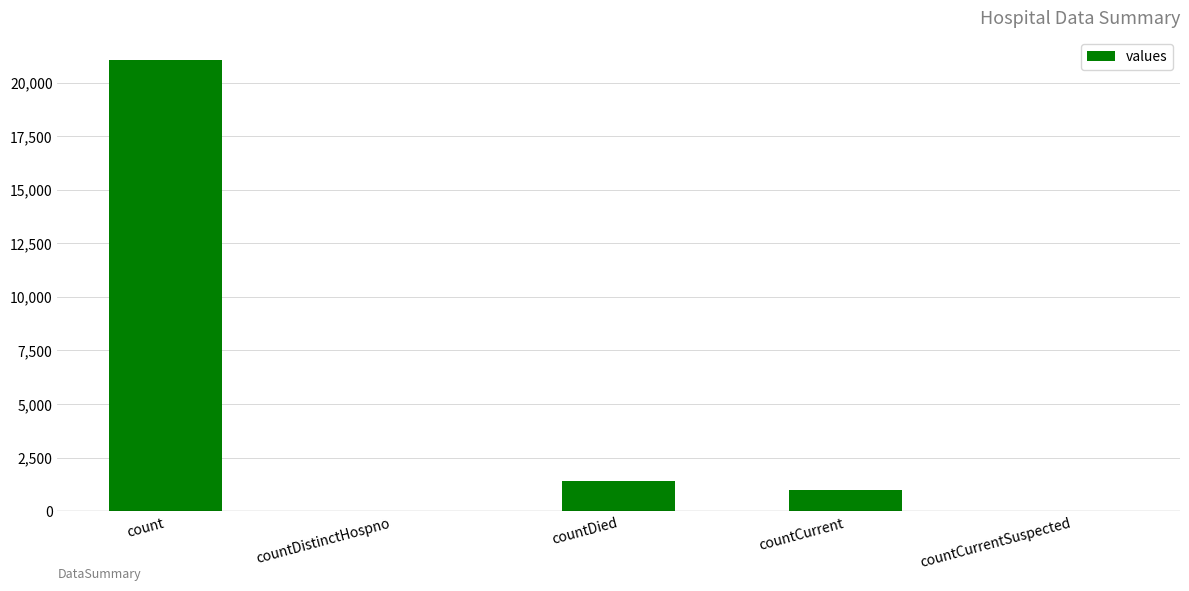

What is the maximum value shown in the chart?

21050